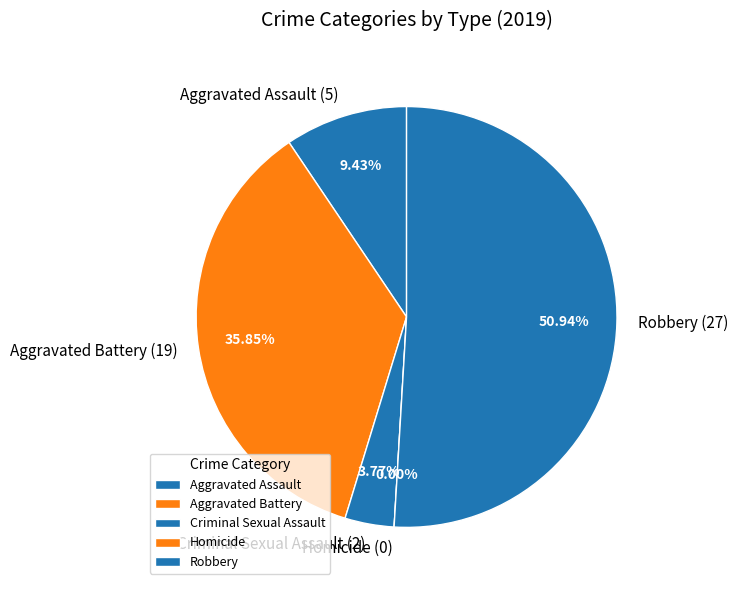

To the nearest percent, what percentage of the pie is Robbery?

51%